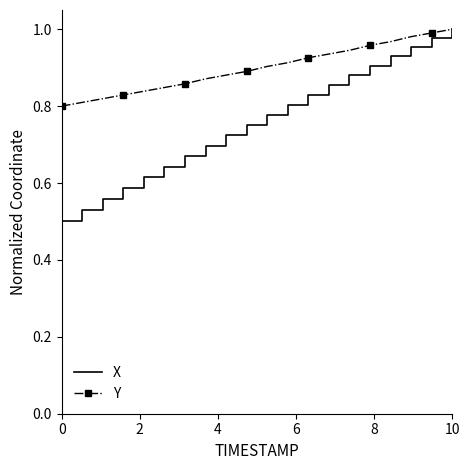

At how many categories does at least one series exceed 0?

20